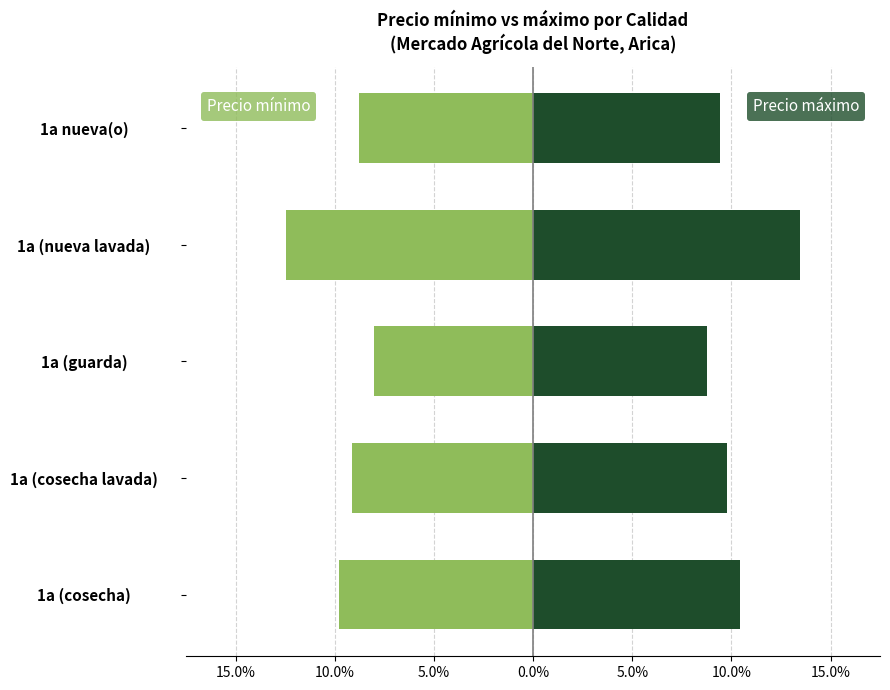

How many distinct data groups are displayed?

2